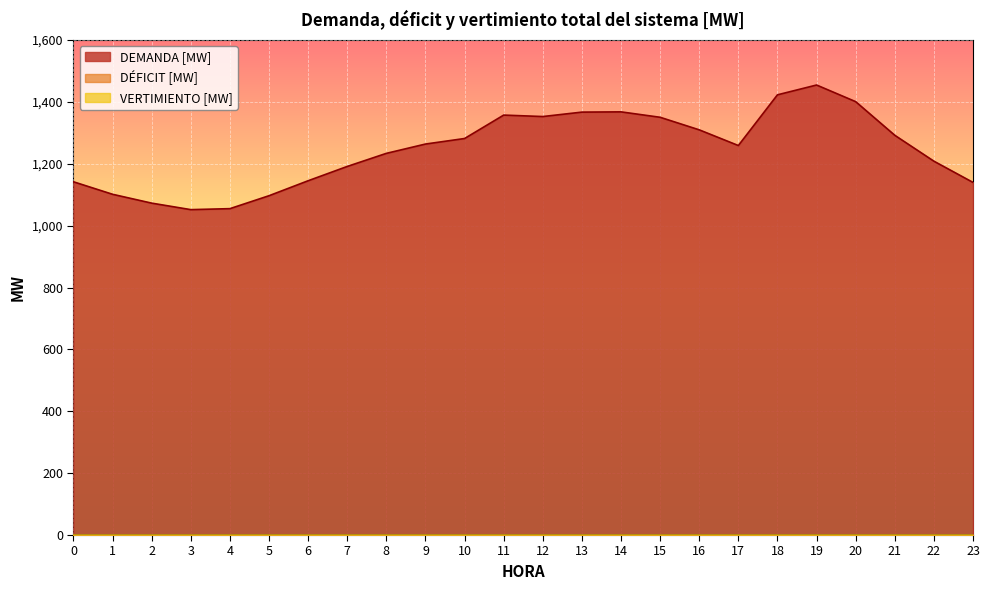

Between 5 and 16, which is larger?

16